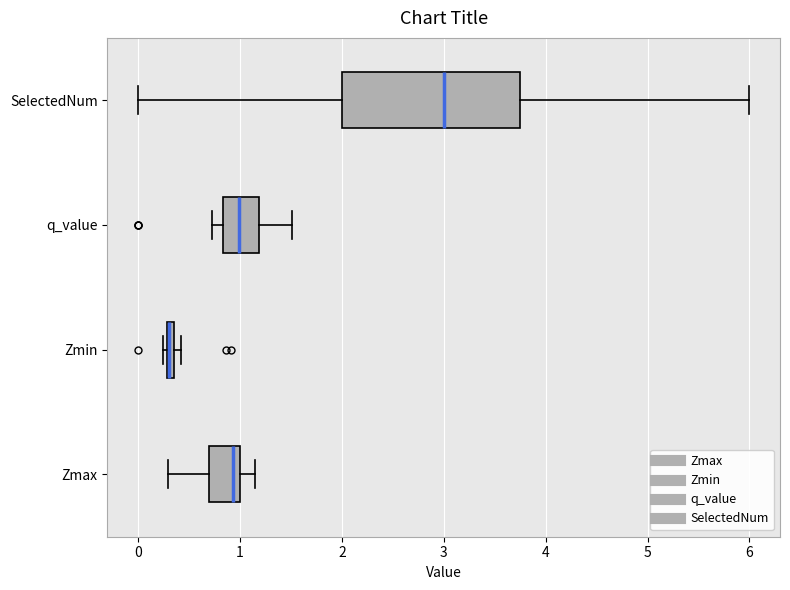

Which box is the widest, from its left edge to its right edge?

SelectedNum